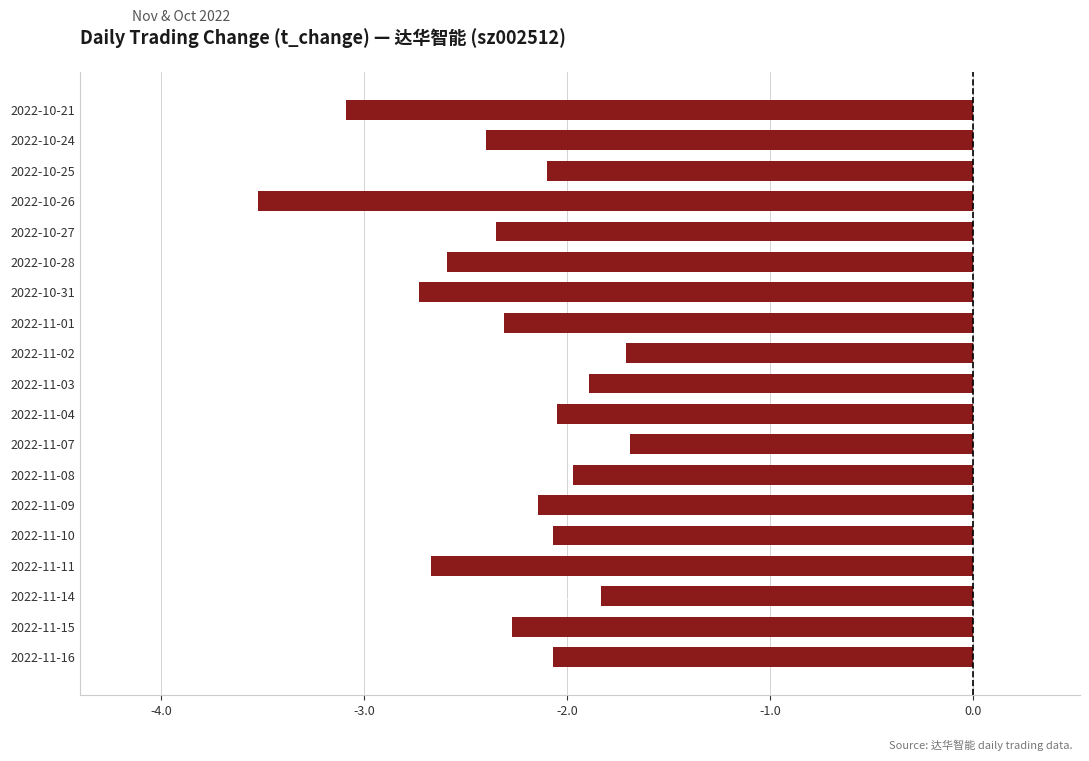

How many data points are above -2?

5